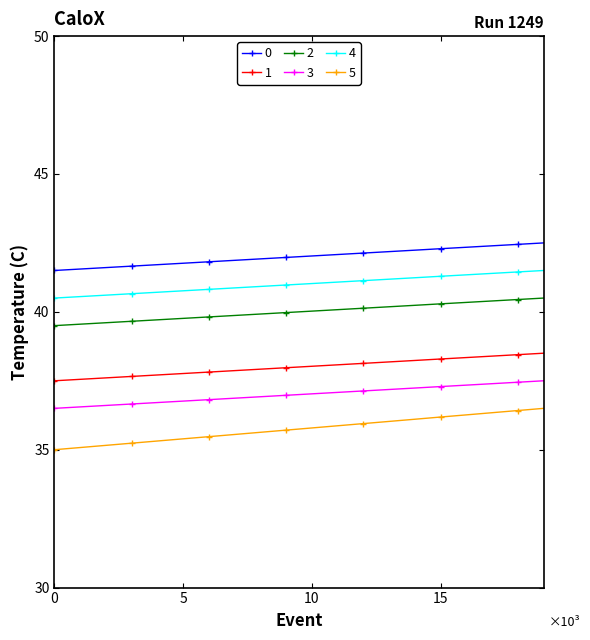

What is the minimum value for 2?

39.5